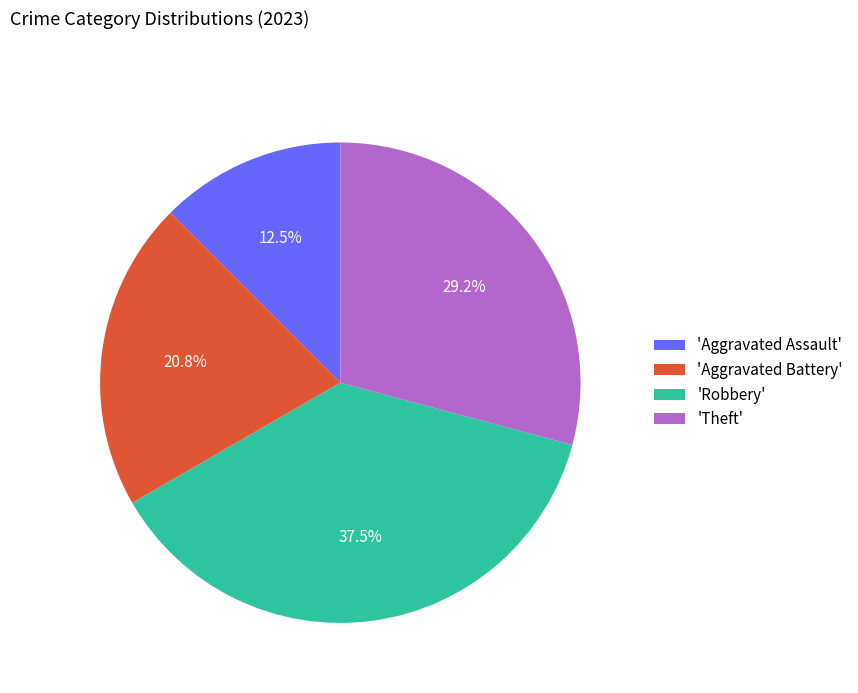

Which slice is the smallest?

'Aggravated Assault'